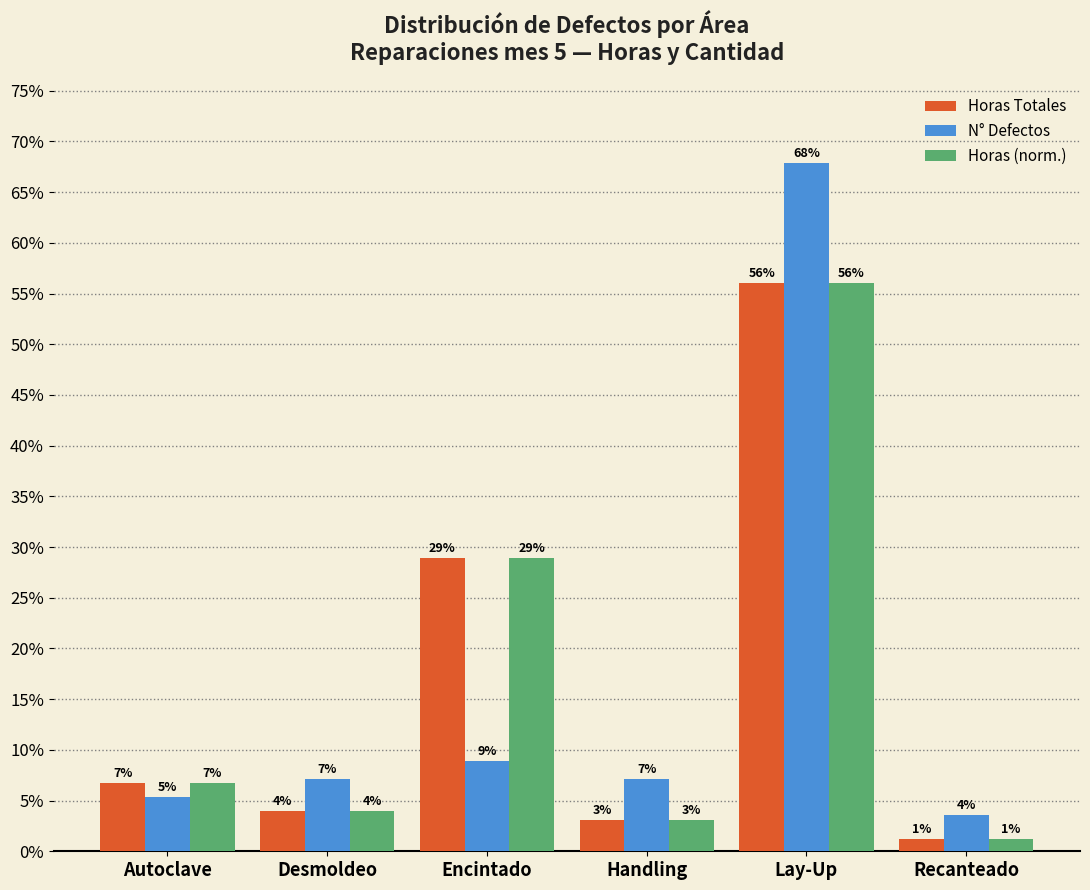

List the series in order of their peak value, lowest first.

Horas Totales, Horas (norm.), N° Defectos